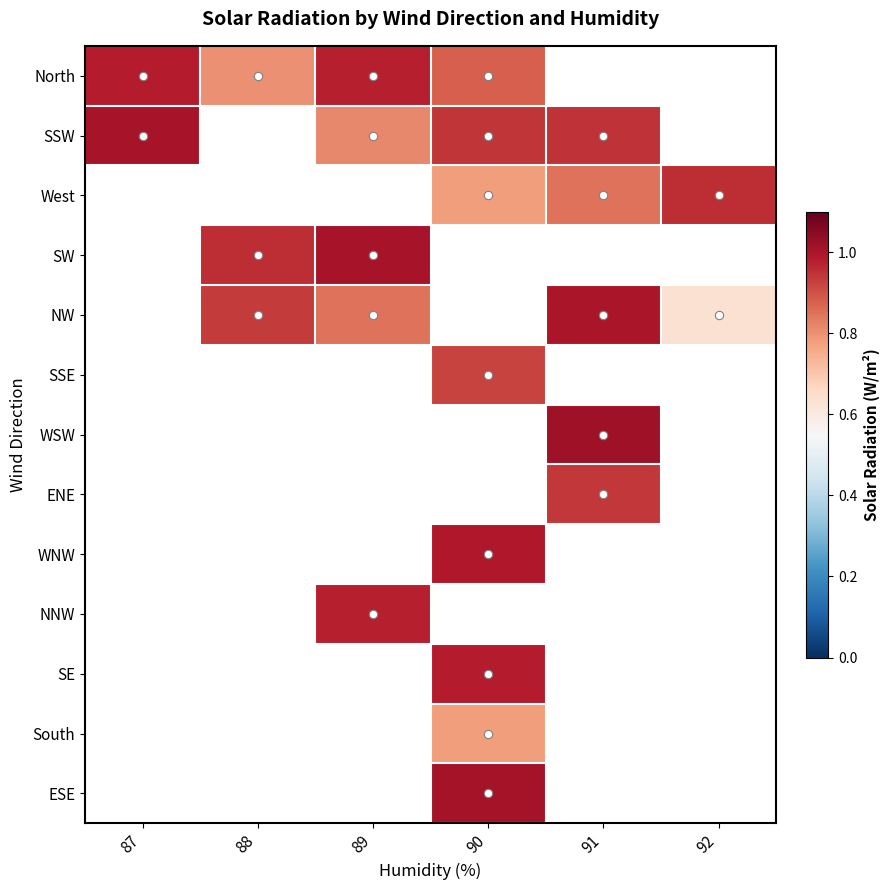

Which has a higher value, 91 or 90?

90